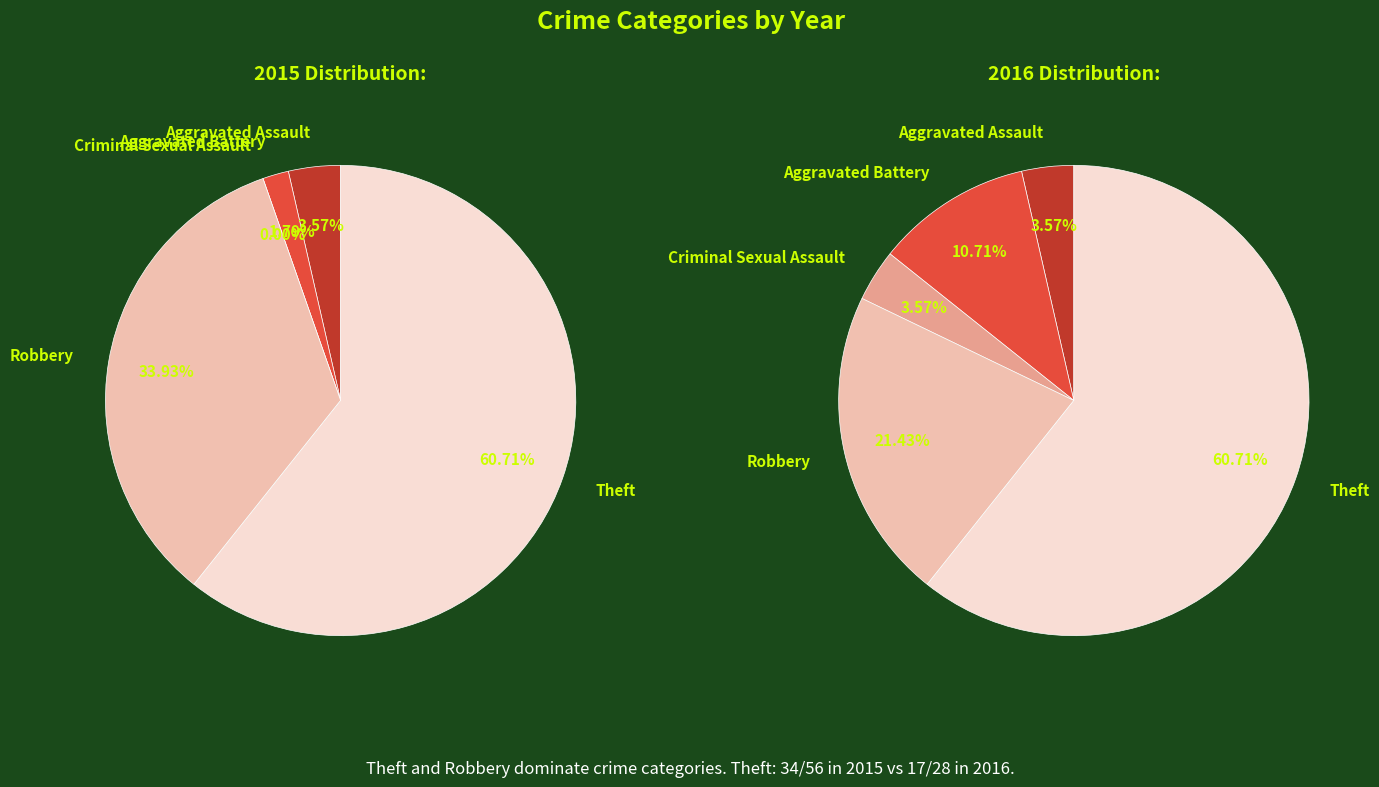

Does Theft account for over 50% of the chart?

Yes